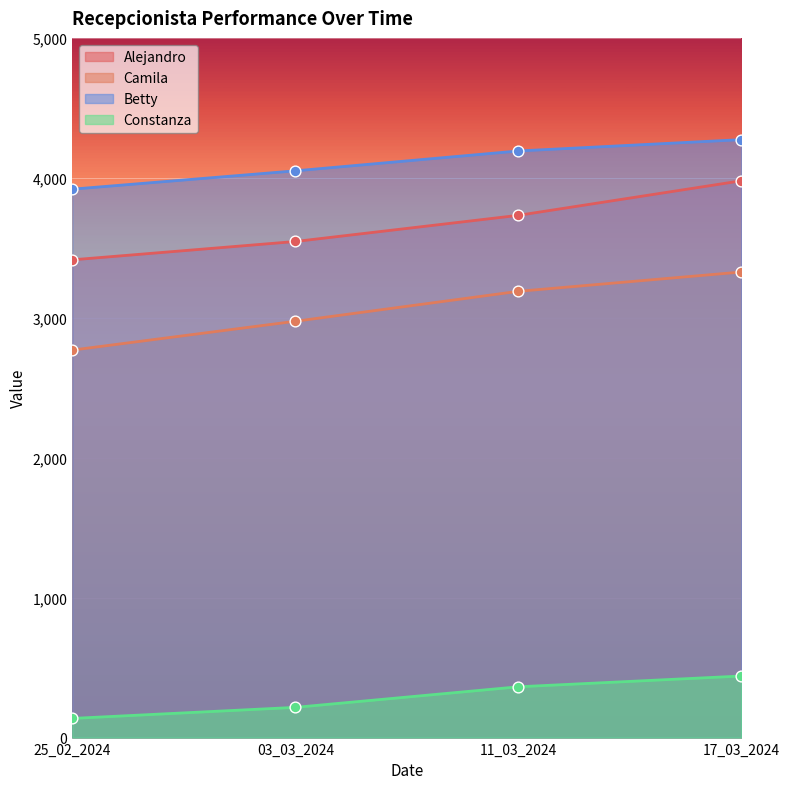

Which series has the largest Y range (max minus min)?

Alejandro